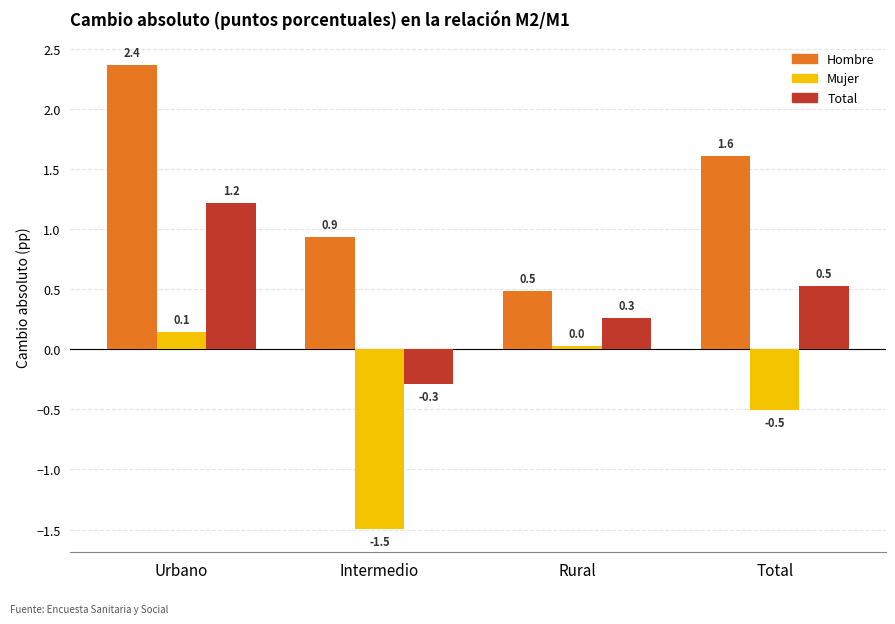

What is the average value of the Hombre series?

1.3